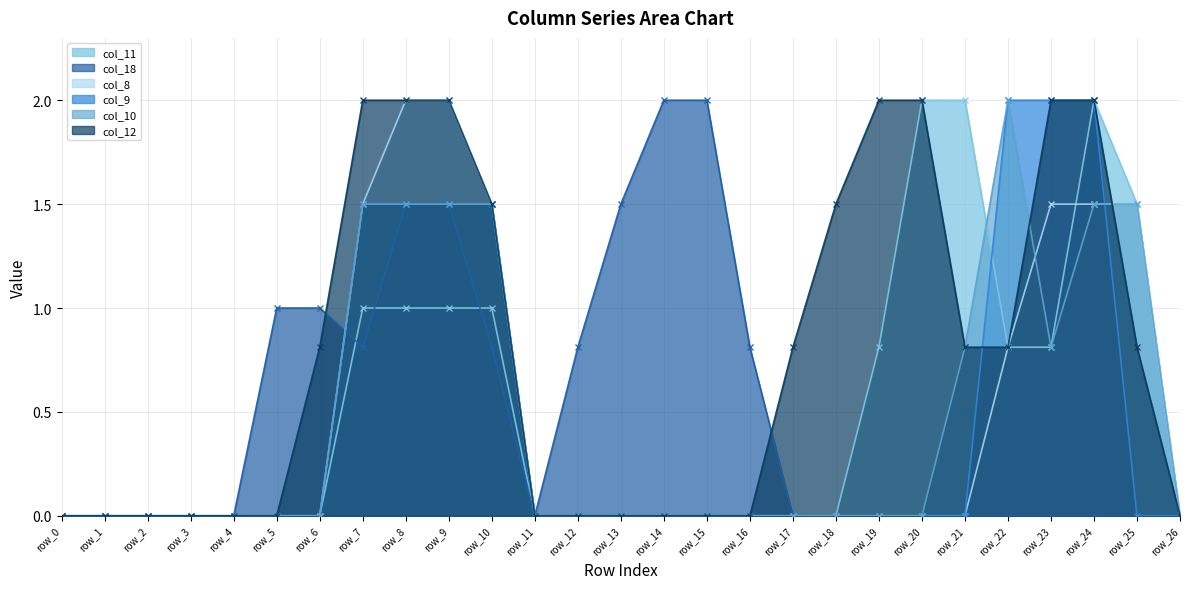

At which category does the chart reach its peak across all series?

row_20